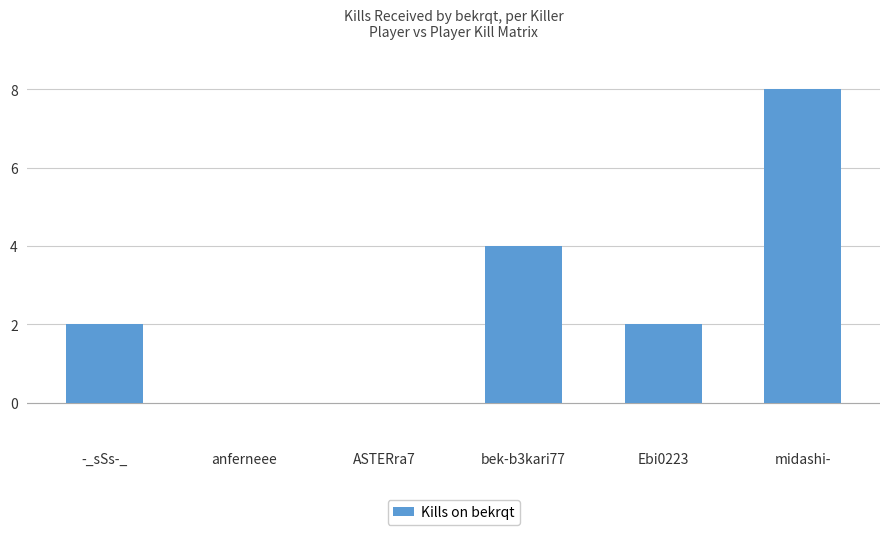

Reading left to right, transcribe all the data shown in this chart.

2	0	0	4	2	8